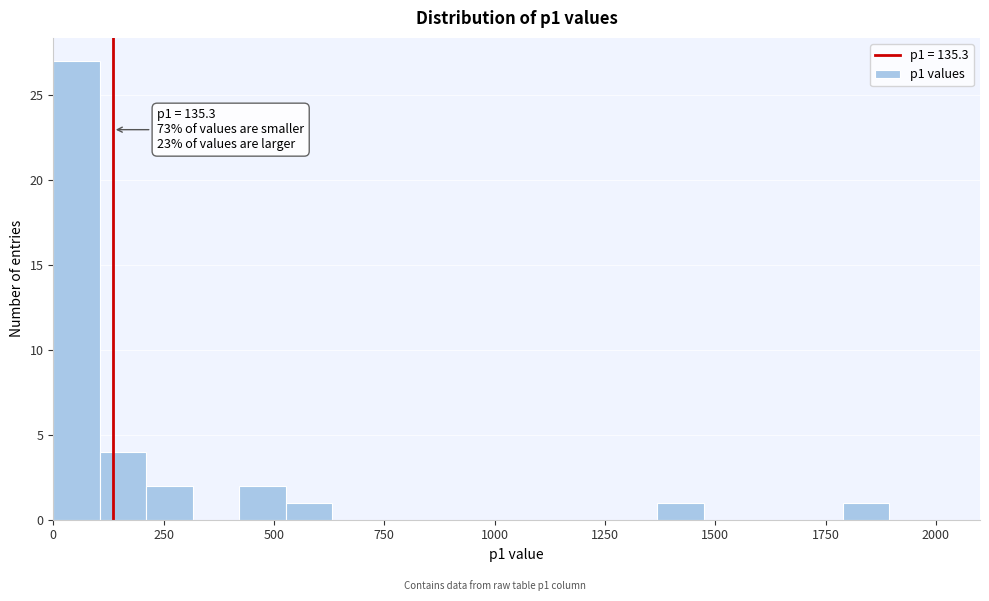

Read against the x-axis, roughly where is the centre of the tallest bar?

50